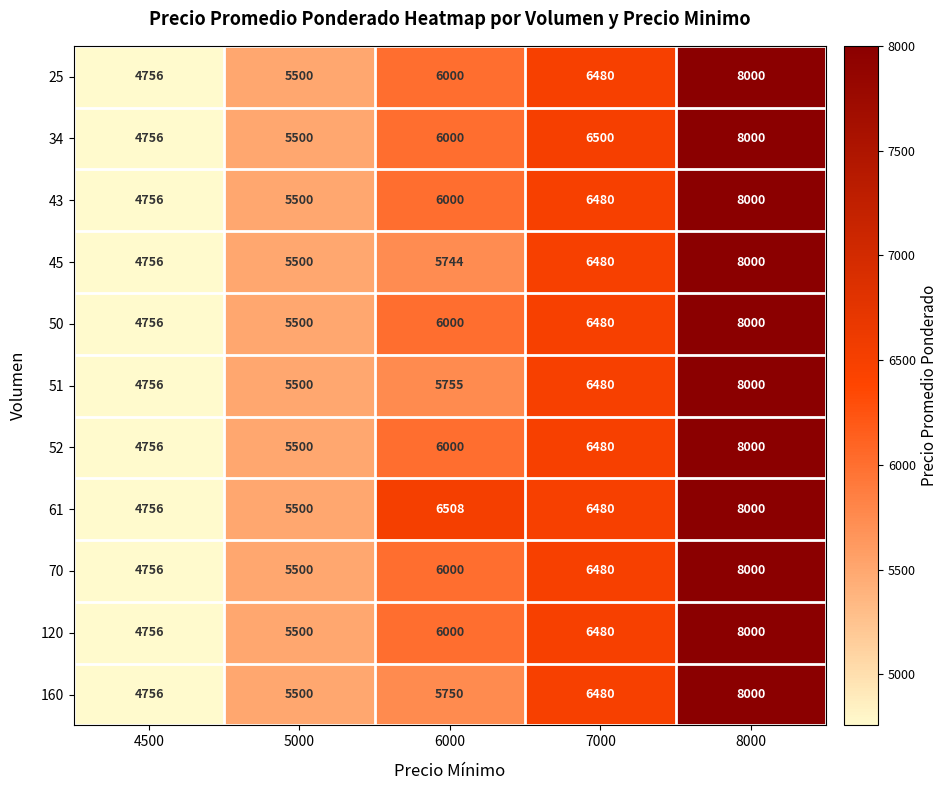

At which category is the sum across all series the highest?

8000